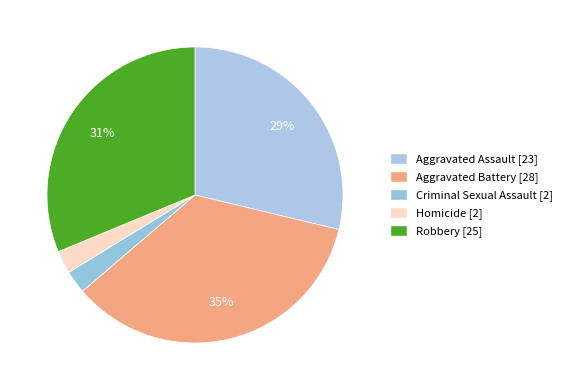

How many slices are in this pie chart?

5